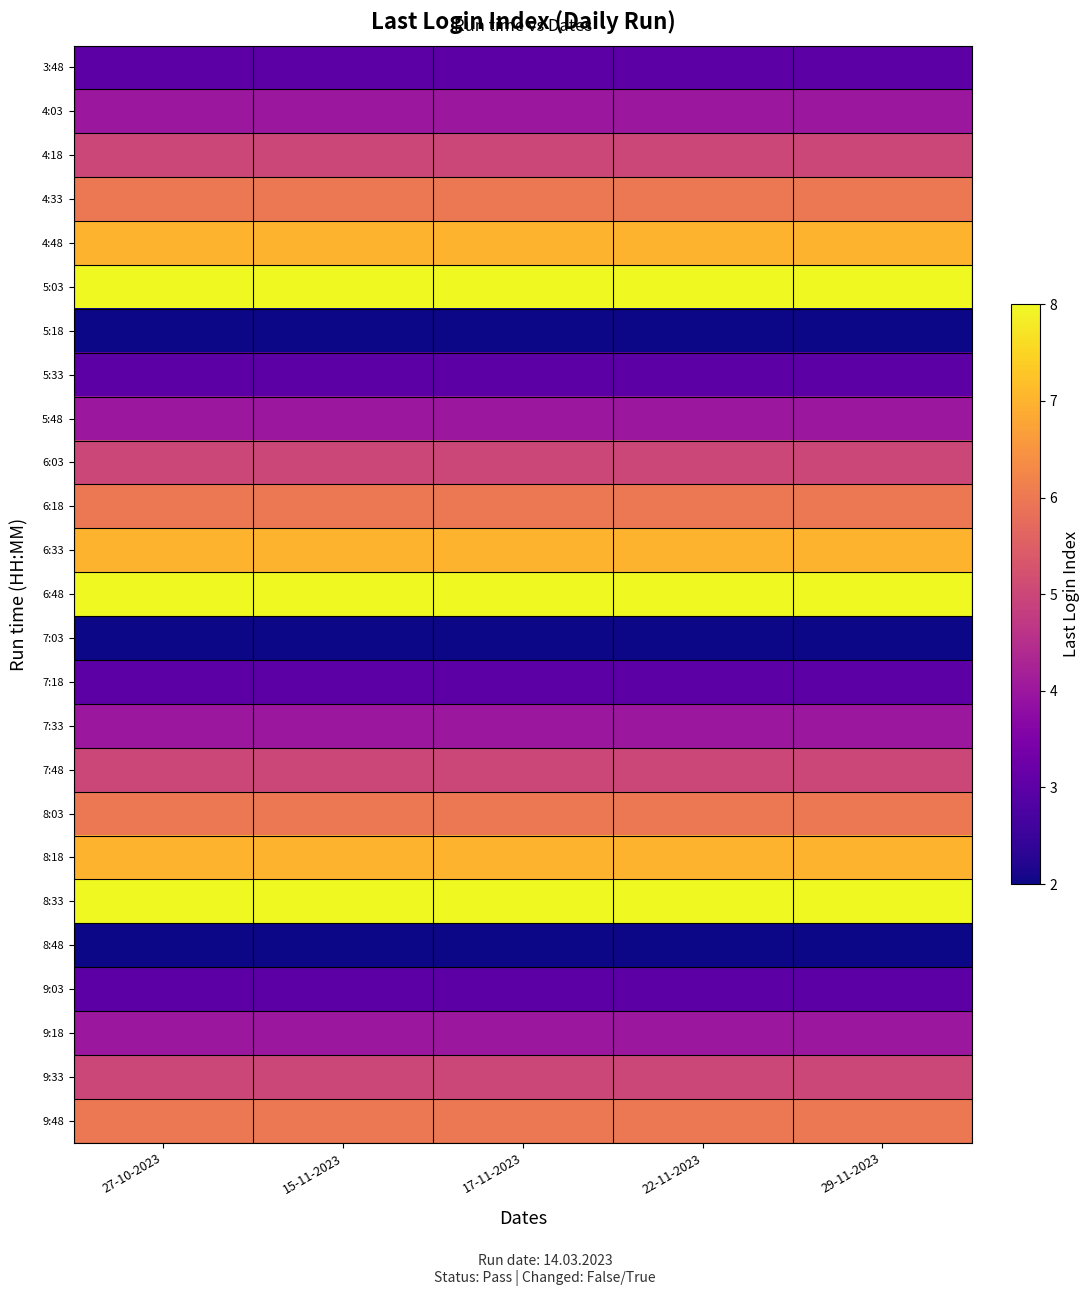

What is the spread (max minus min) of values at 27-10-2023?

6